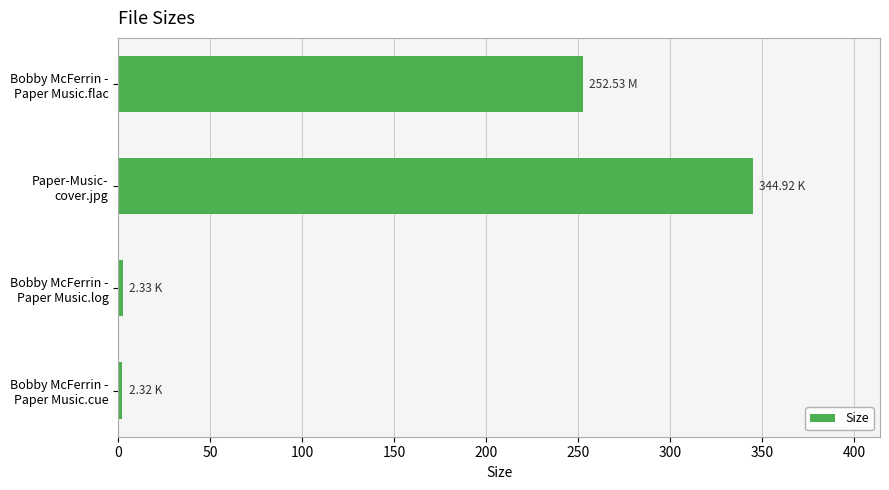

What is the difference between the maximum and minimum values?

342.6